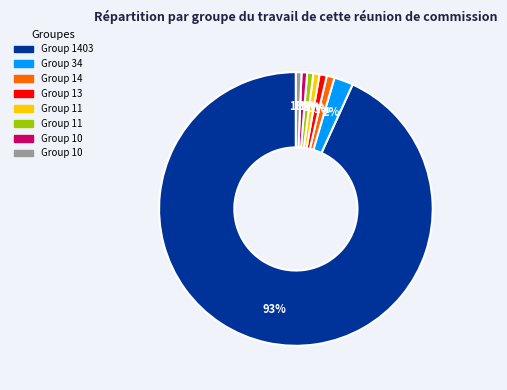

Does any single category account for the majority?

Yes